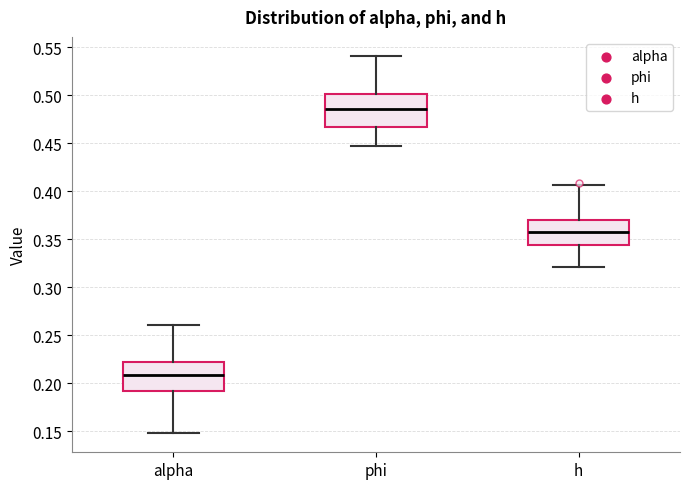

Reading left to right, read every box against the y-axis: the position of its median line, the range the box covers, and the ends of its whiskers. The values are not printed on the chart, so give them approximately, as read against the axis.

alpha: median 0.210, box 0.190 to 0.220, whiskers 0.150 to 0.260
phi: median 0.485, box 0.465 to 0.500, whiskers 0.445 to 0.540
h: median 0.355, box 0.345 to 0.370, whiskers 0.320 to 0.405